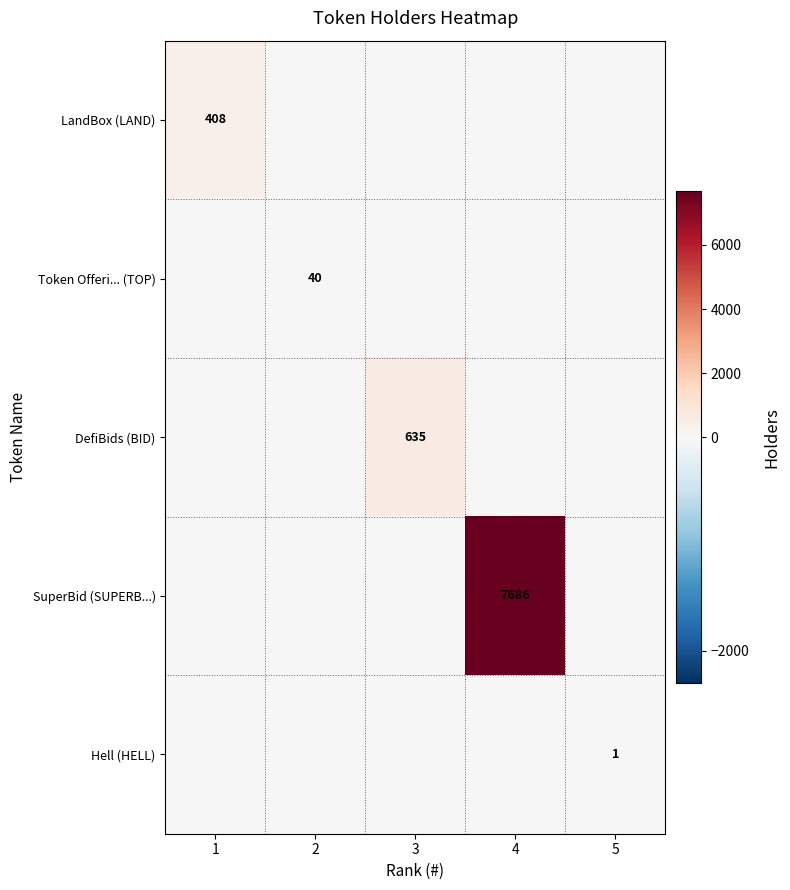

Which series changed the most between 3 and 5?

DefiBids (BID)